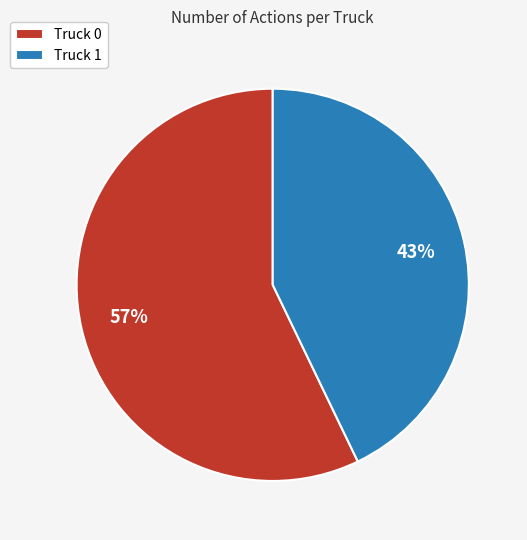

Rank the categories by value from highest to lowest.

Truck 0, Truck 1